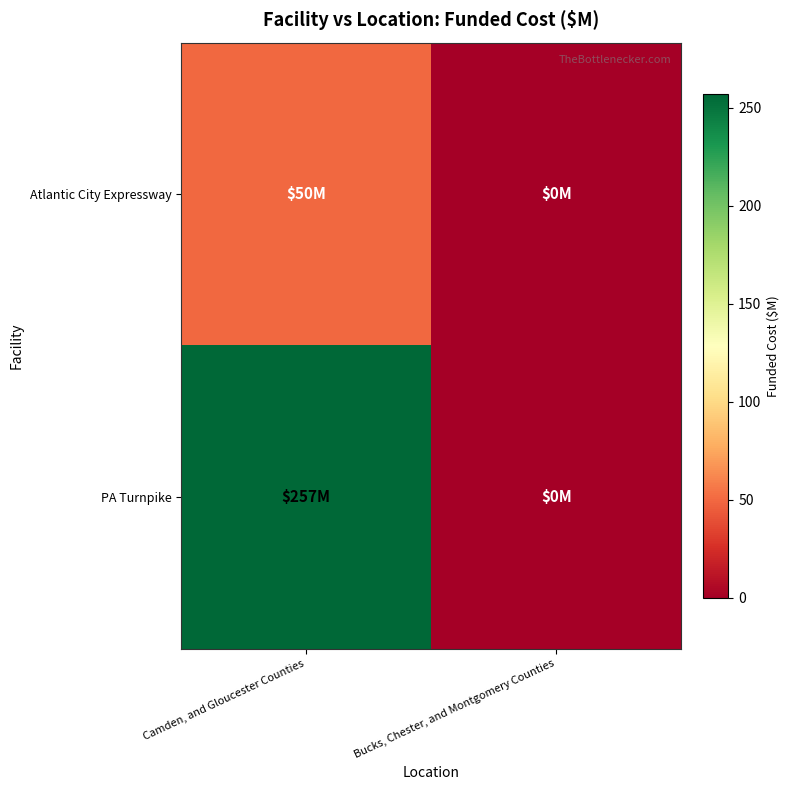

Reading left to right, what are all the values shown in this chart?

Atlantic City Expressway: Camden, and Gloucester Counties=50	Bucks, Chester, and Montgomery Counties=0
PA Turnpike: Camden, and Gloucester Counties=257	Bucks, Chester, and Montgomery Counties=0